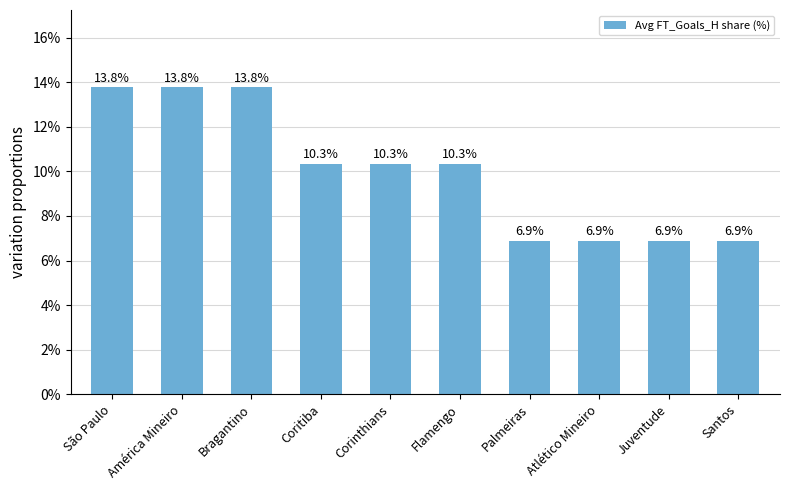

What is the ratio of the value at Atlético Mineiro to the value at Corinthians?

0.7